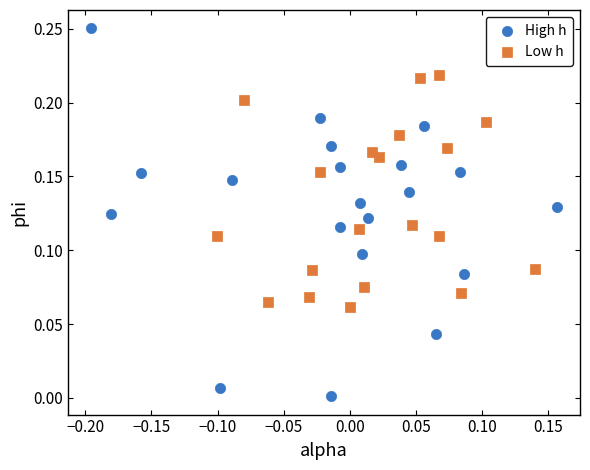

Which series reaches the minimum Y coordinate?

High h